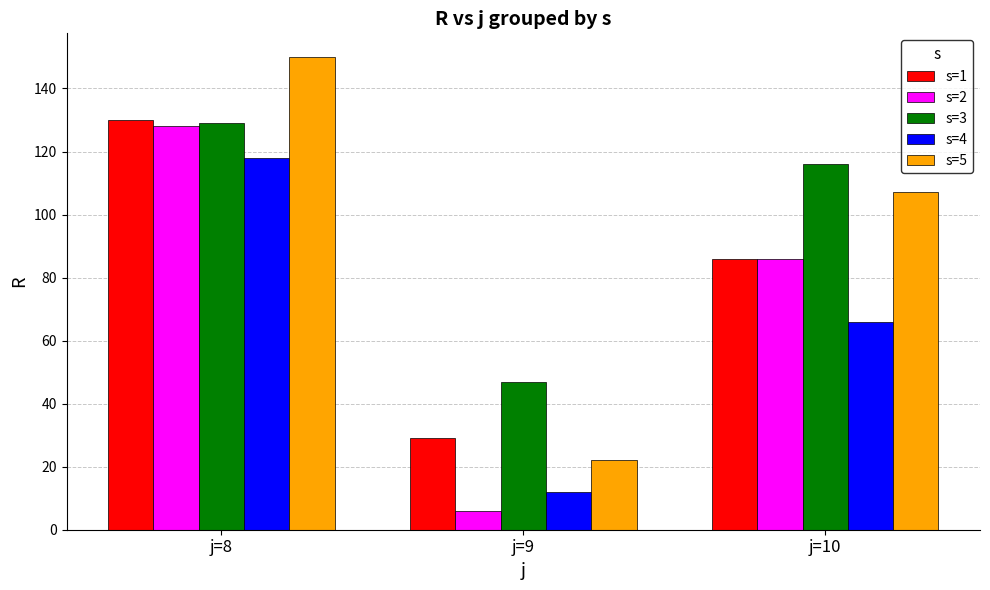

How many groups of bars are there?

3